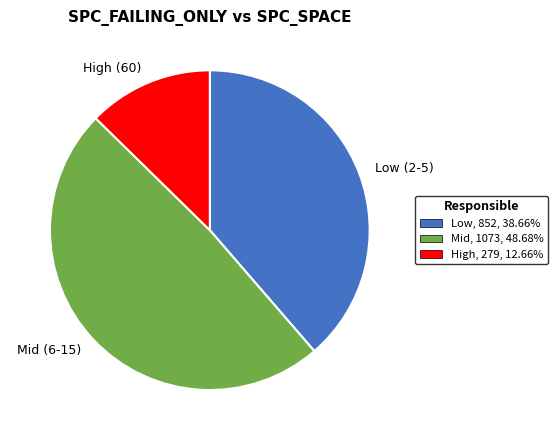

Do Low (2-5) and Mid (6-15) together represent more than half of the pie?

Yes